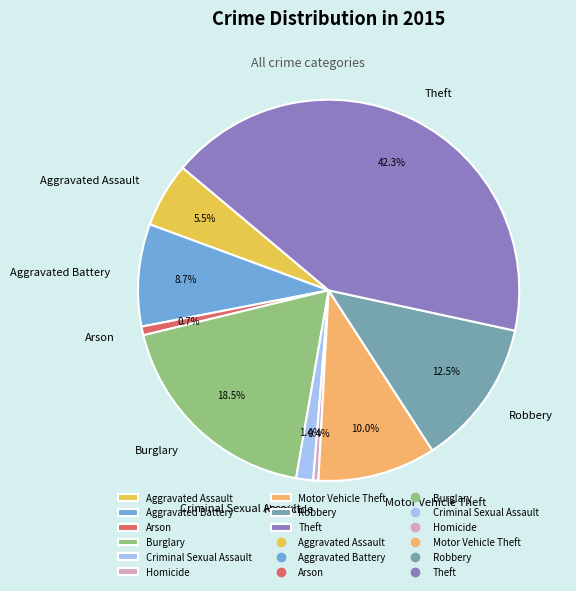

How many segments does this pie chart have?

9